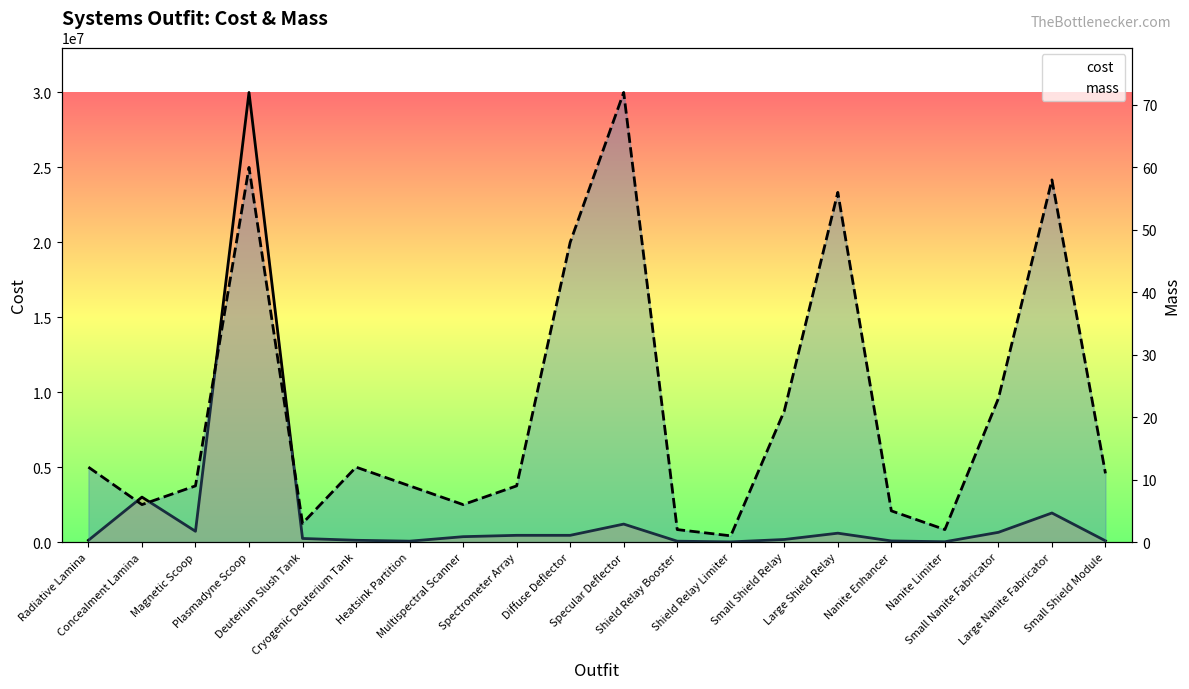

Is the value of mass at Spectrometer Array greater than the value of cost at Large Shield Relay?

No